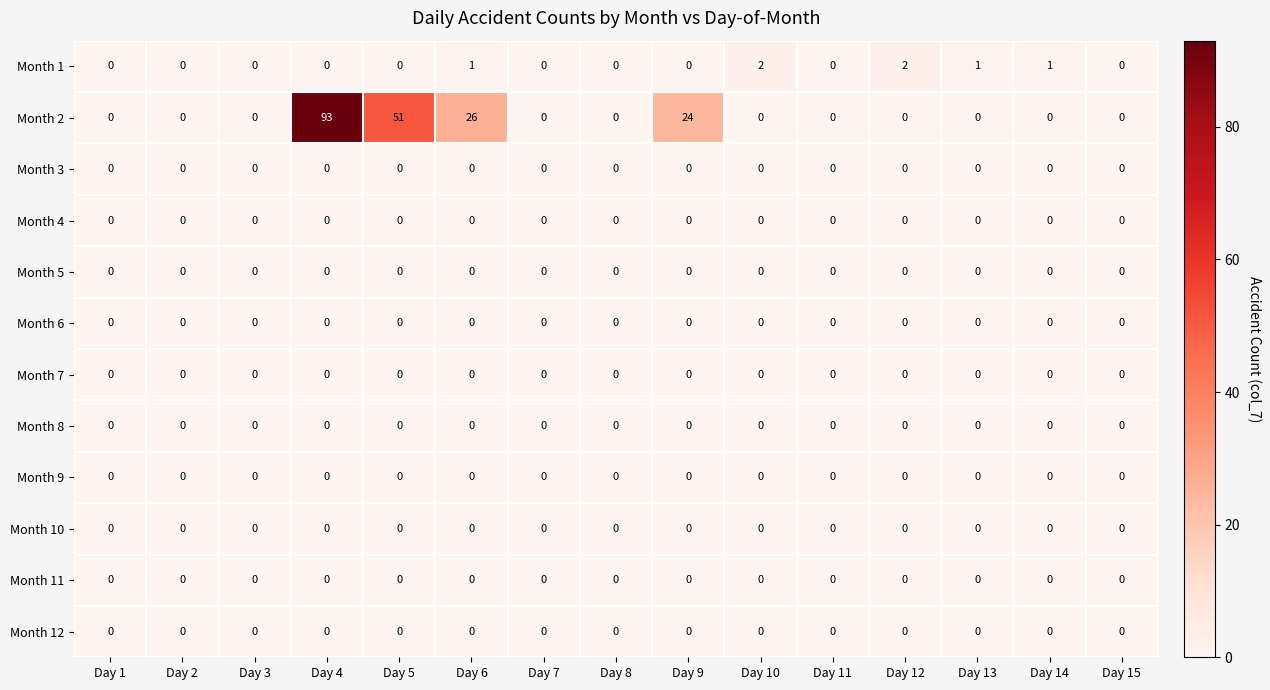

What is the total value across all series at Day 4?

93